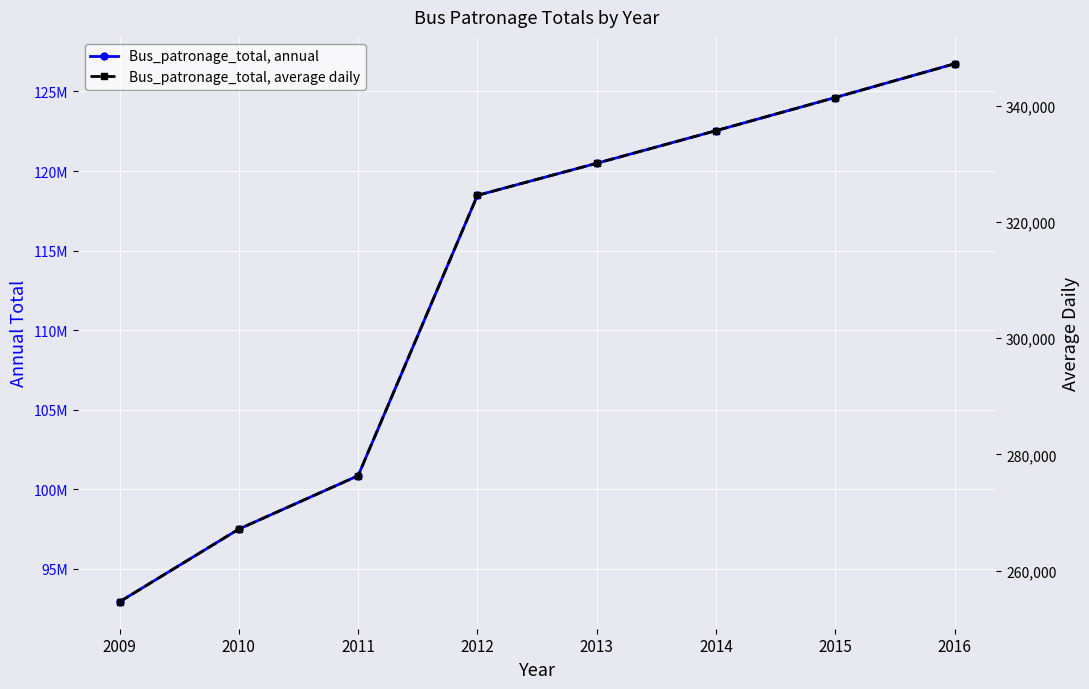

Which label corresponds to the largest value in the chart?

2016